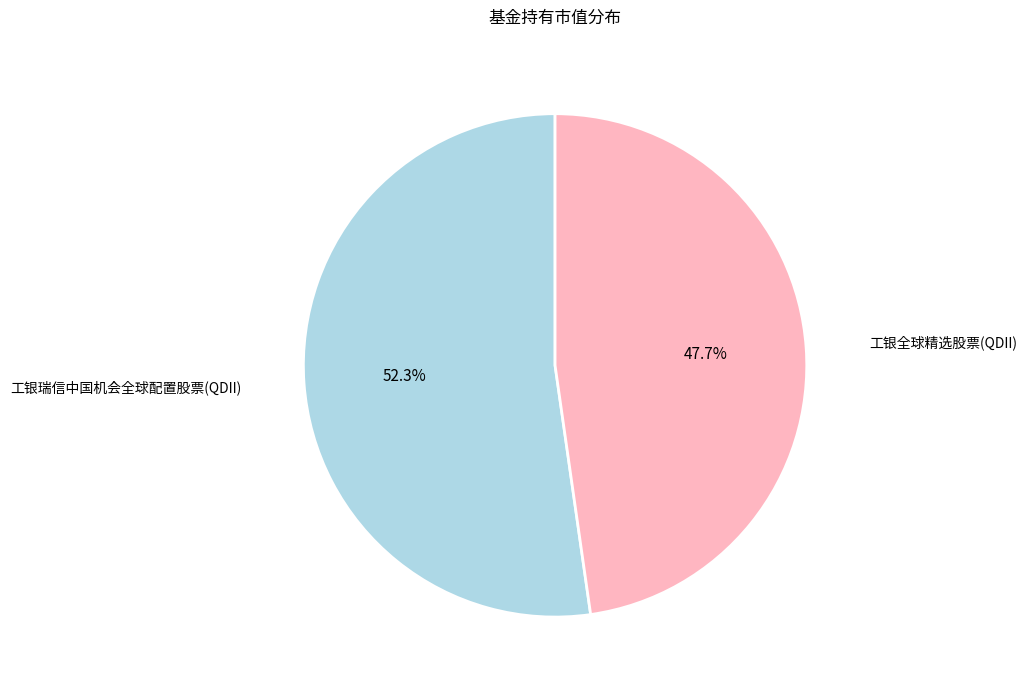

To the nearest percent, what is the difference between the largest and smallest slice percentages?

5%